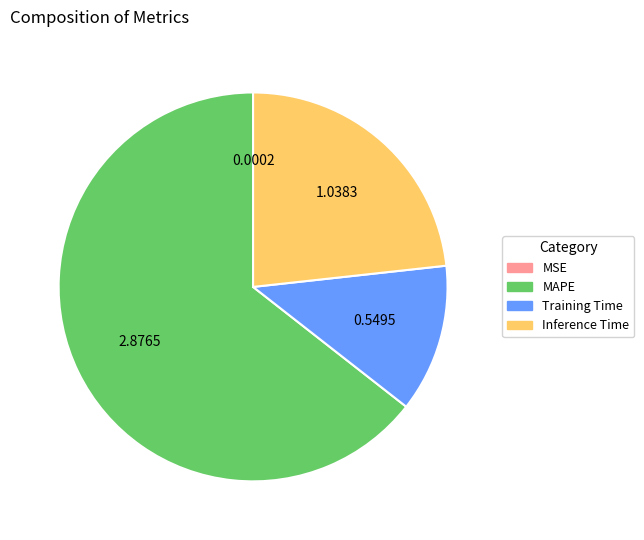

Between Inference Time and MAPE, which is larger?

MAPE